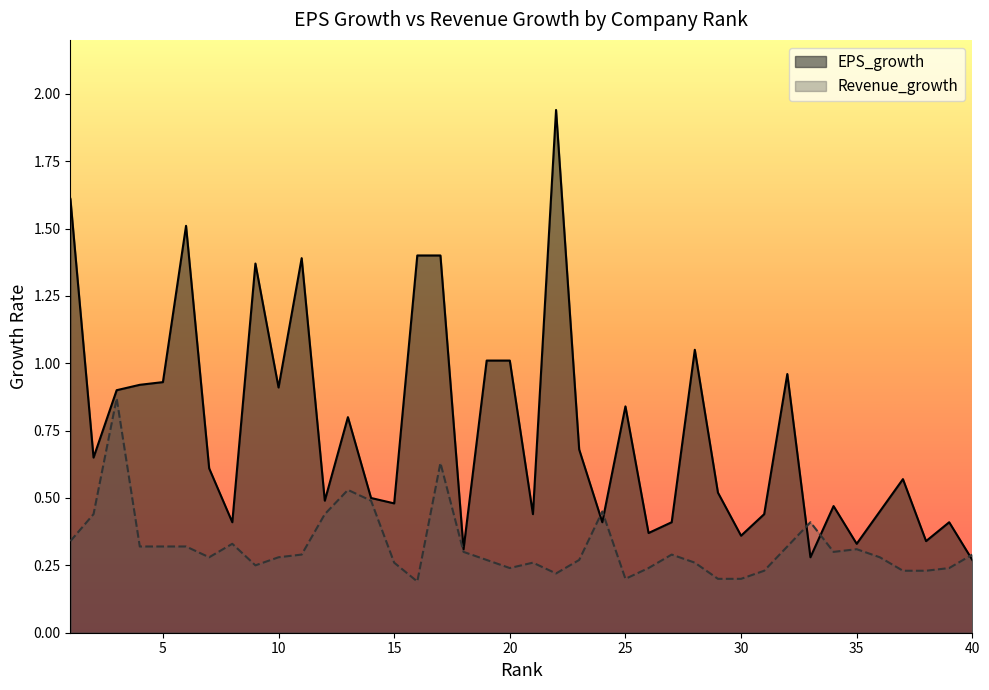

What are all the series names shown in the legend?

EPS_growth, Revenue_growth